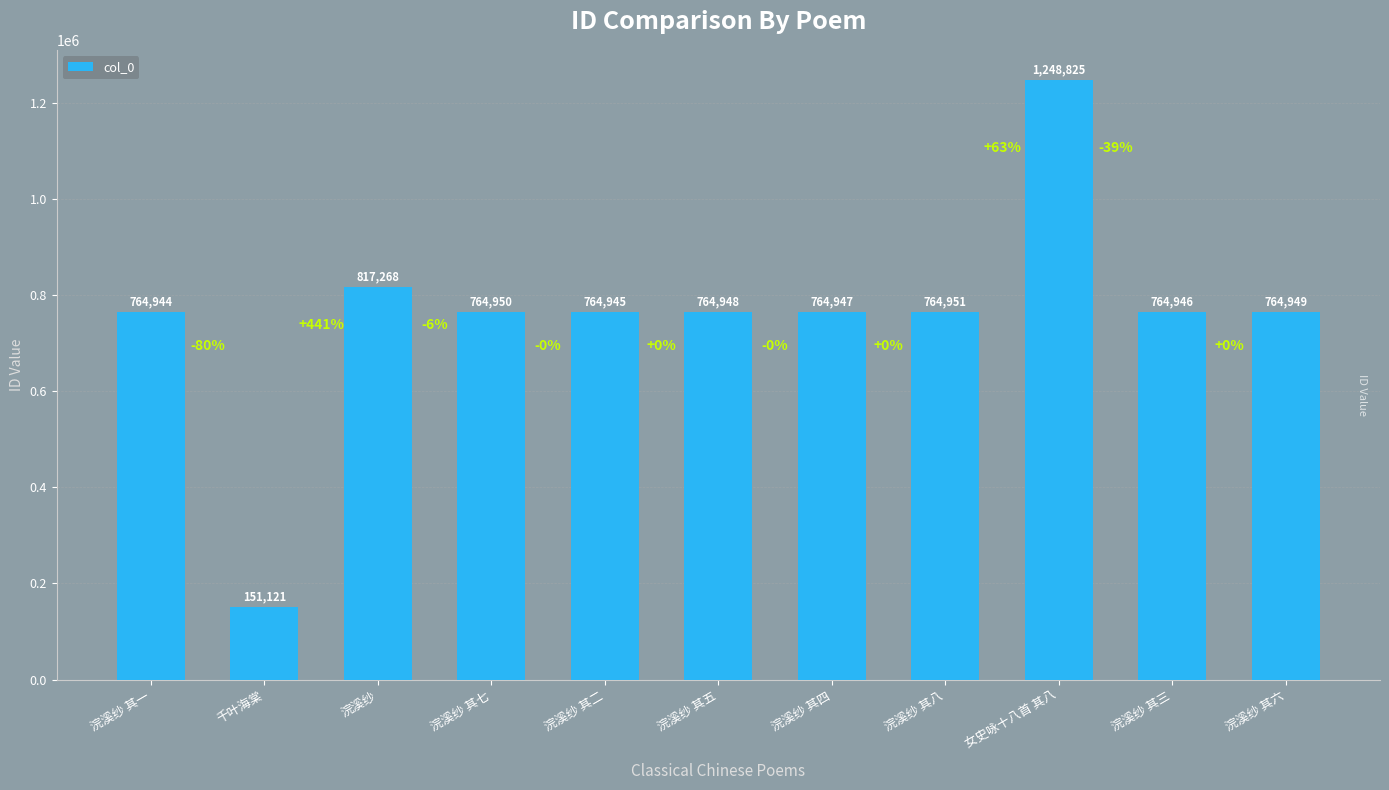

How many bars are there in total?

11